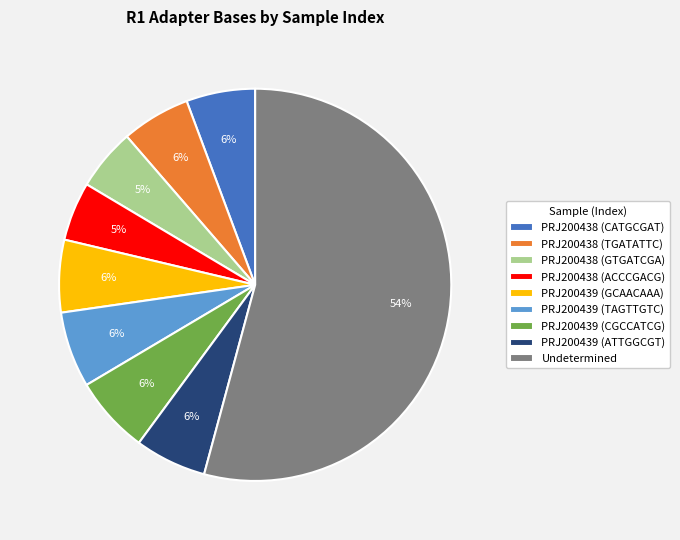

To the nearest percent, what portion does PRJ200439 (GCAACAAA) represent?

6%